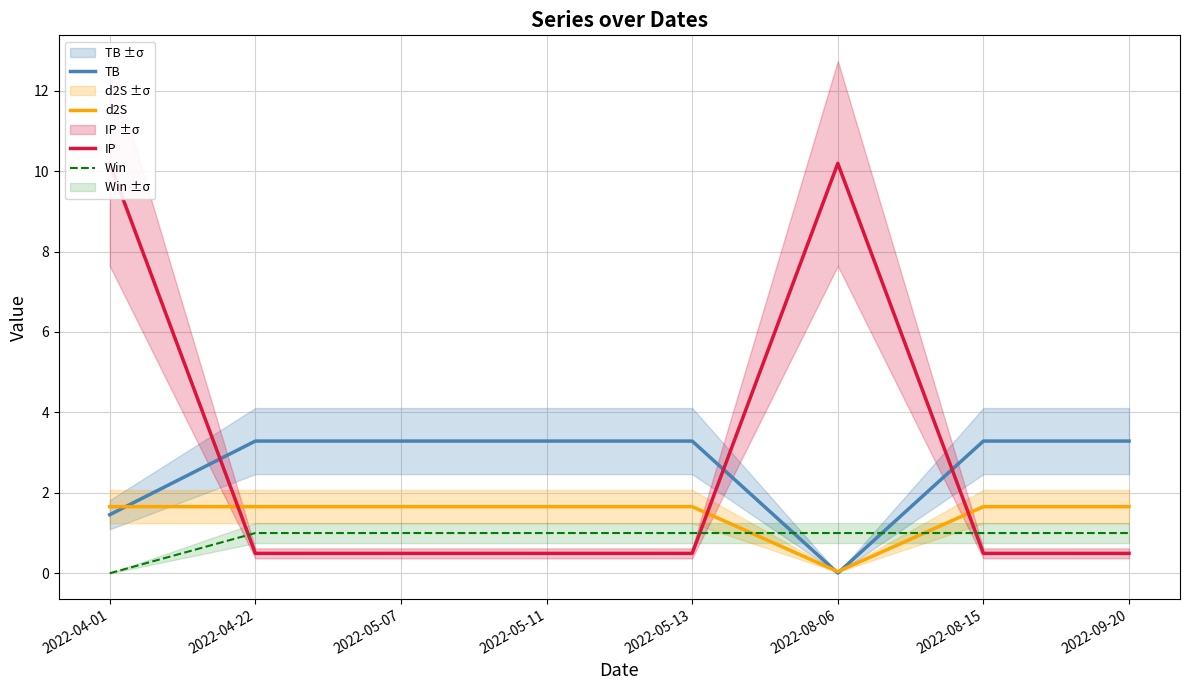

Which series has the largest total across all categories?

IP